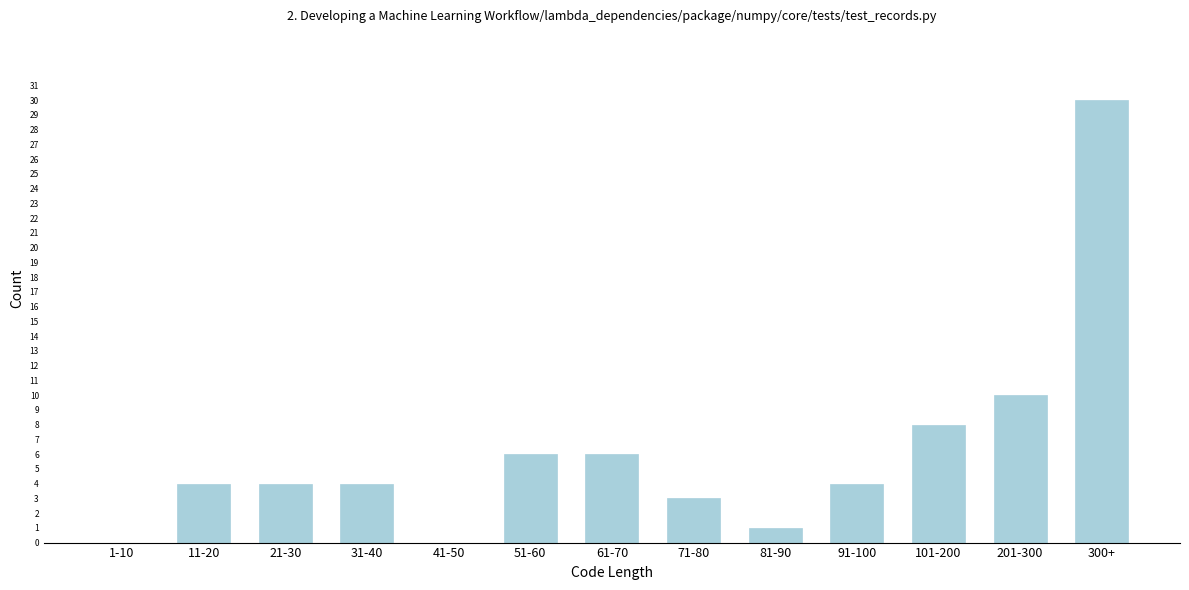

Reading right to left, list all the values displayed in this chart.

300+=30	201-300=10	101-200=8	91-100=4	81-90=1	71-80=3	61-70=6	51-60=6	41-50=0	31-40=4	21-30=4	11-20=4	1-10=0